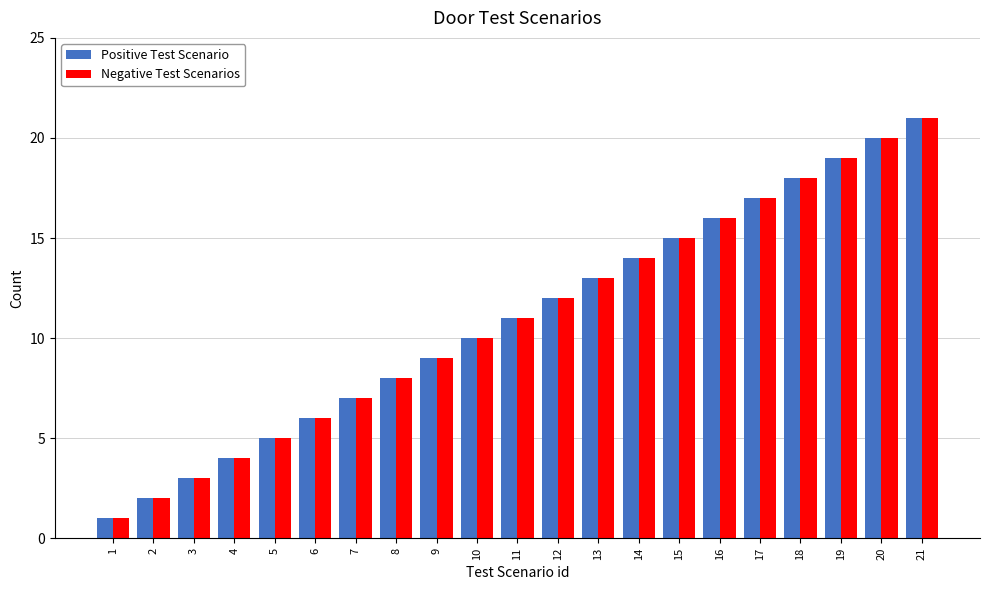

How many data points in Positive Test Scenario are less than 11?

10